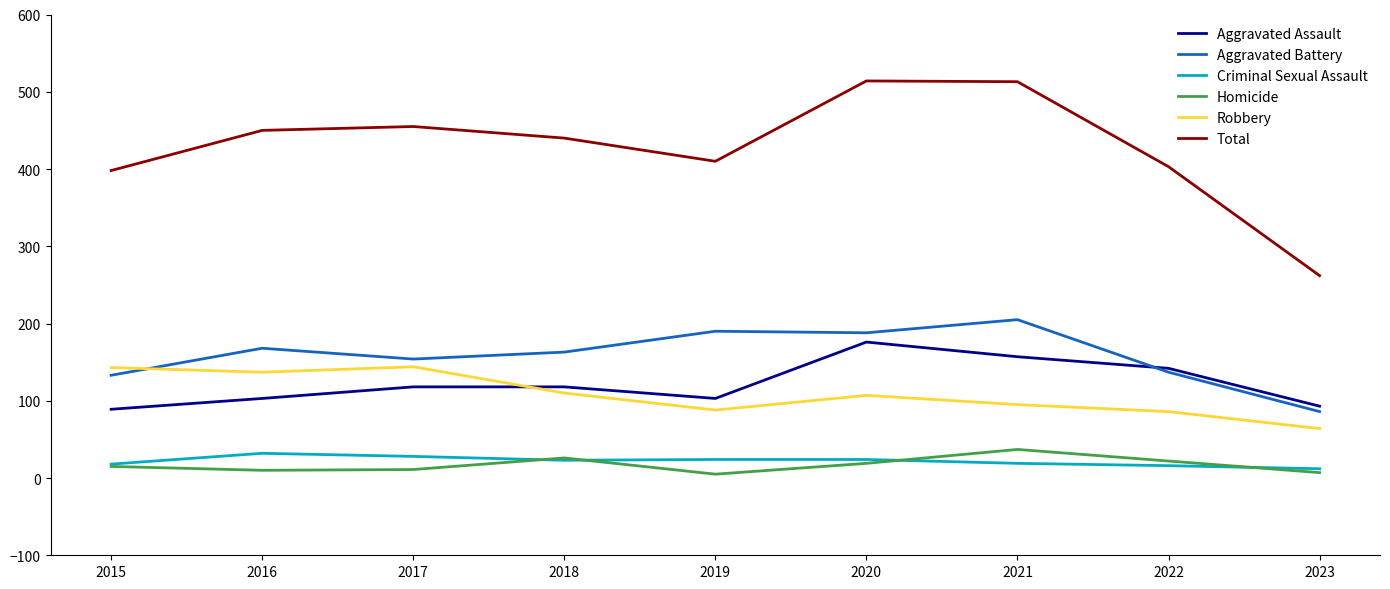

How many values in the Aggravated Battery series are below 163?

4